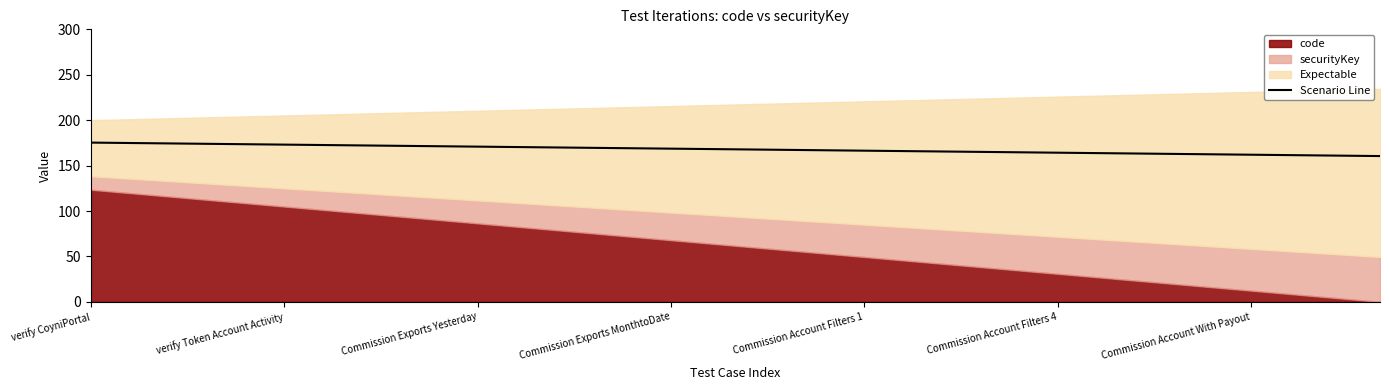

What is the maximum value shown in the chart?

175.3